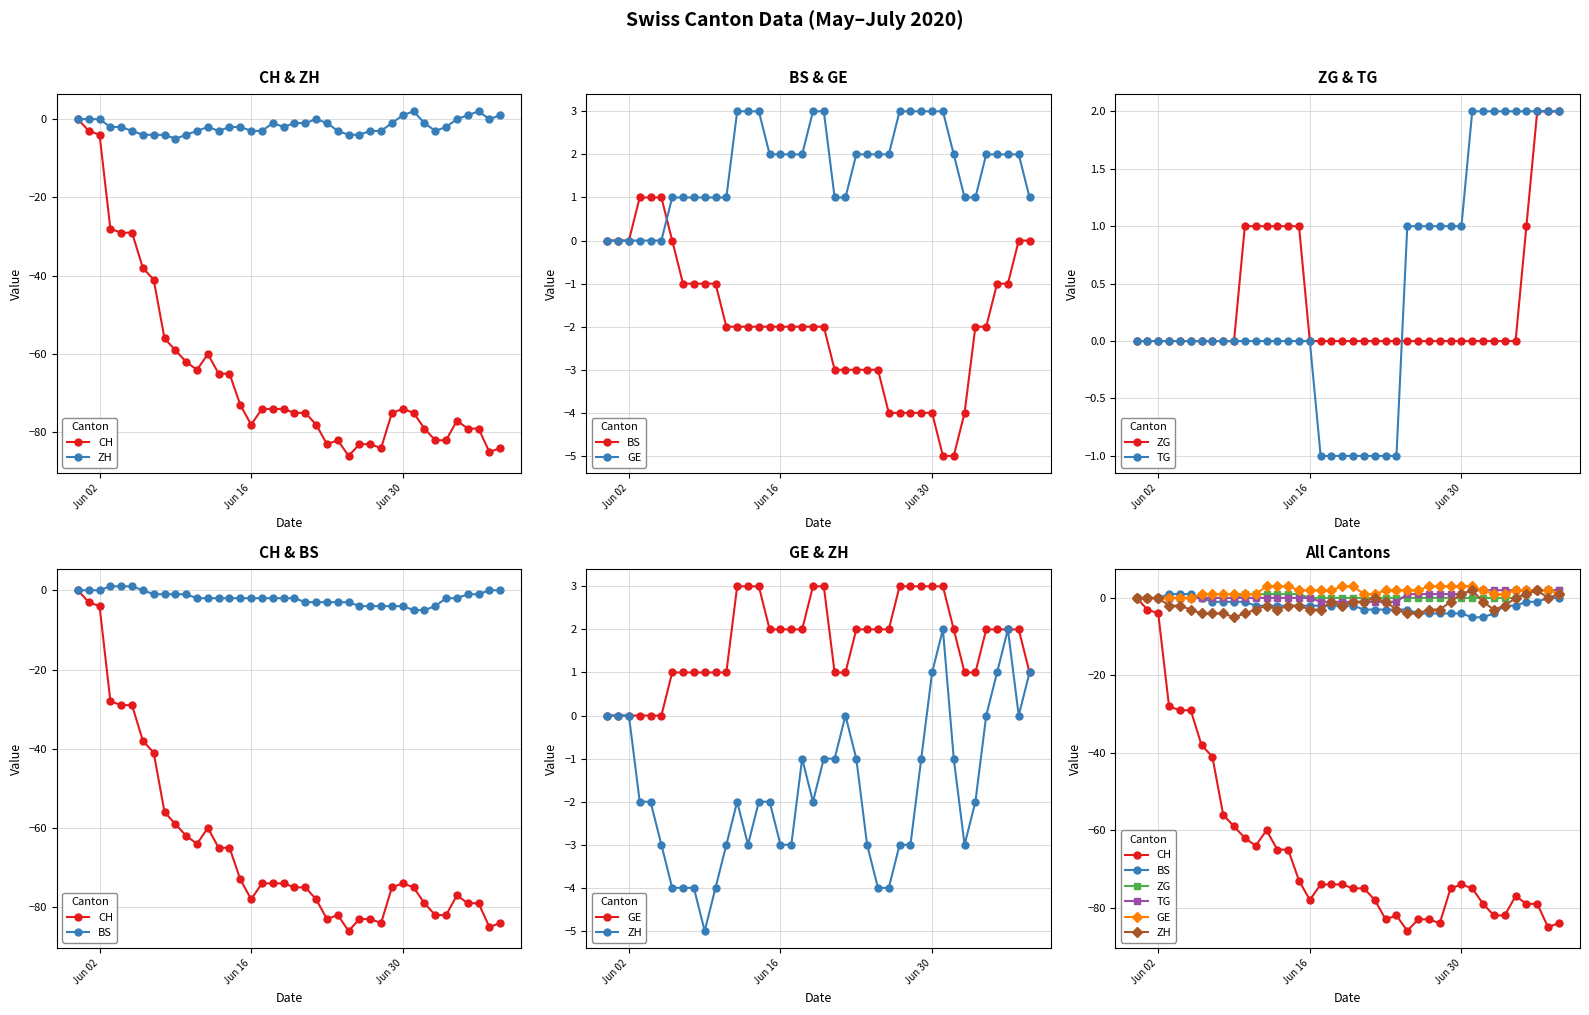

Reading right to left, extract all data points from this chart.

CH: -84	-85	-79	-79	-77	-82	-82	-79	-75	-74	-75	-84	-83	-83	-86	-82	-83	-78	-75	-75	-74	-74	-74	-78	-73	-65	-65	-60	-64	-62	-59	-56	-41	-38	-29	-29	-28	-4	-3	0
ZH: 1	0	2	1	0	-2	-3	-1	2	1	-1	-3	-3	-4	-4	-3	-1	0	-1	-1	-2	-1	-3	-3	-2	-2	-3	-2	-3	-4	-5	-4	-4	-4	-3	-2	-2	0	0	0
BS: 0	0	-1	-1	-2	-2	-4	-5	-5	-4	-4	-4	-4	-4	-3	-3	-3	-3	-3	-2	-2	-2	-2	-2	-2	-2	-2	-2	-2	-1	-1	-1	-1	0	1	1	1	0	0	0
GE: 1	2	2	2	2	1	1	2	3	3	3	3	3	2	2	2	2	1	1	3	3	2	2	2	2	3	3	3	1	1	1	1	1	1	0	0	0	0	0	0
ZG: 2	2	2	1	0	0	0	0	0	0	0	0	0	0	0	0	0	0	0	0	0	0	0	0	1	1	1	1	1	1	0	0	0	0	0	0	0	0	0	0
TG: 2	2	2	2	2	2	2	2	2	1	1	1	1	1	1	-1	-1	-1	-1	-1	-1	-1	-1	0	0	0	0	0	0	0	0	0	0	0	0	0	0	0	0	0